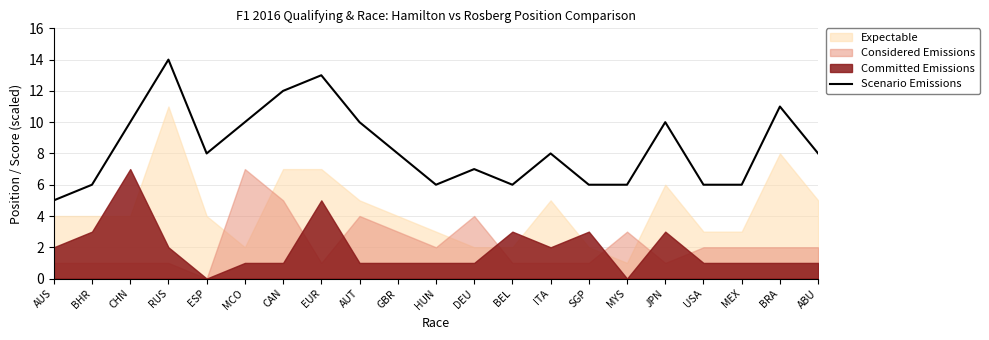

Where is the first local maximum?

RUS